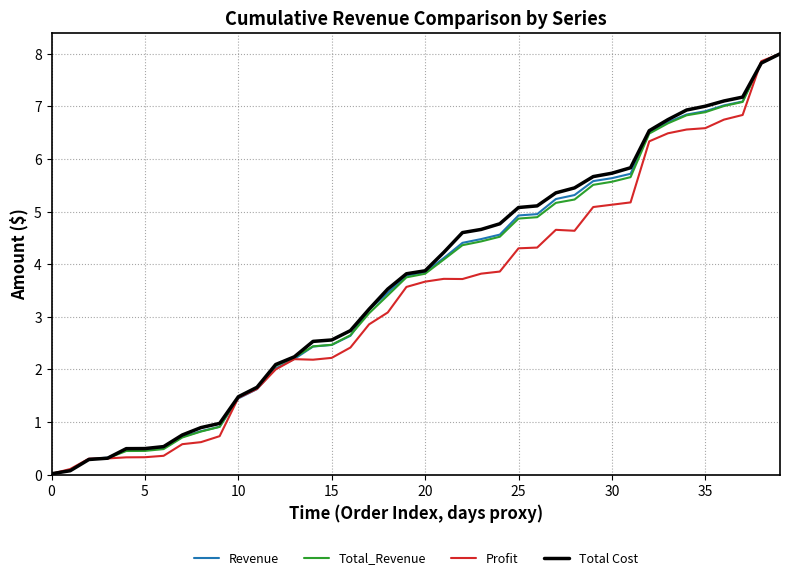

What is the highest value of the Profit series?

8.0